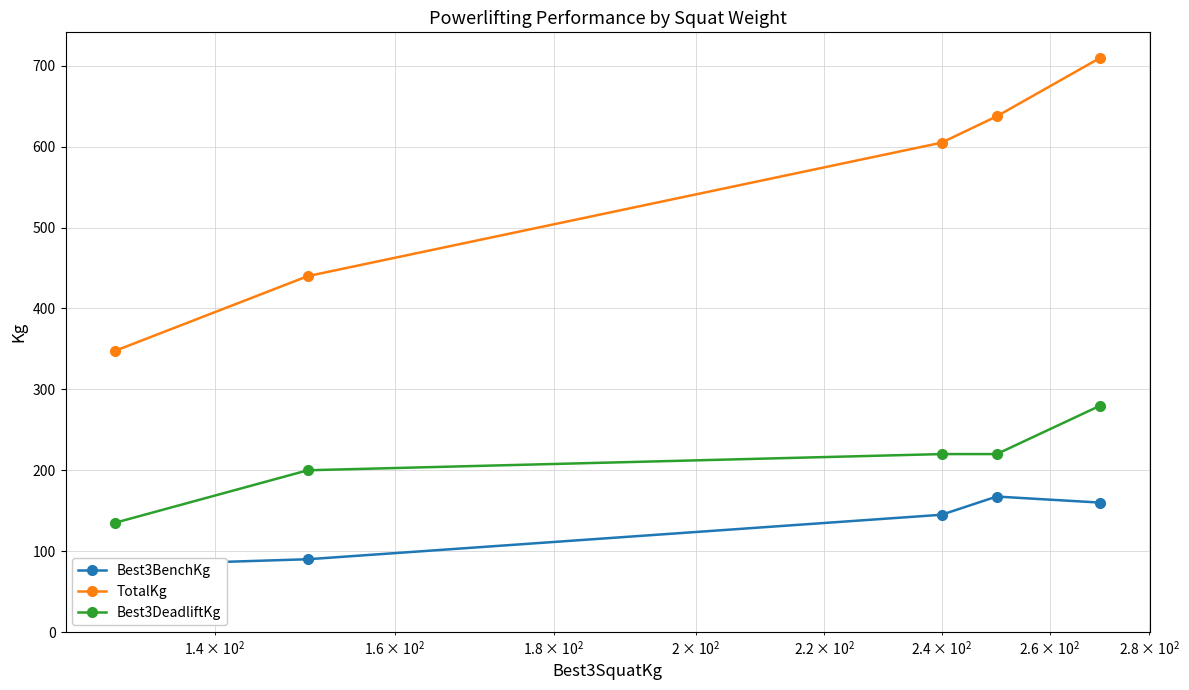

What is the value of the TotalKg point at the 4th from the left?

637.5